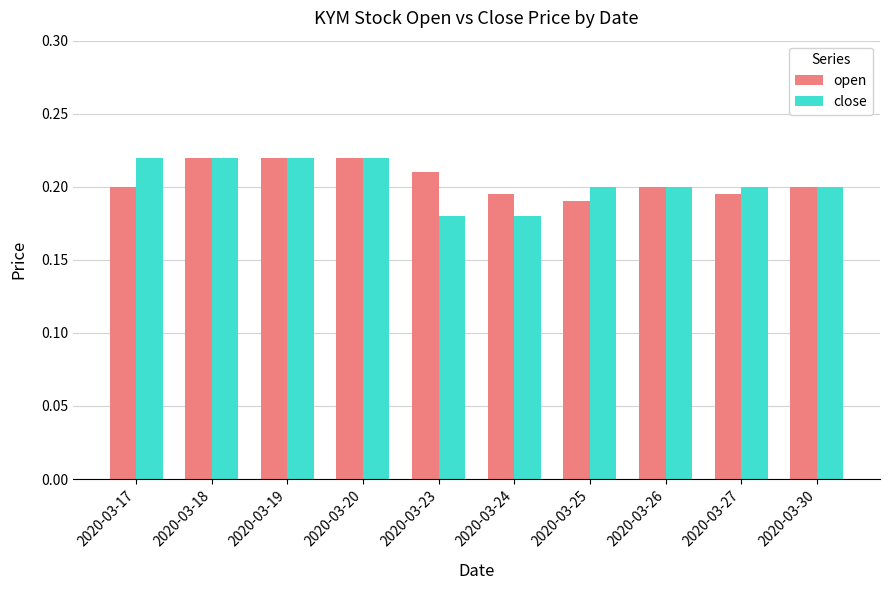

True or false: open has a value of 0.1 at 2020-03-25.

False